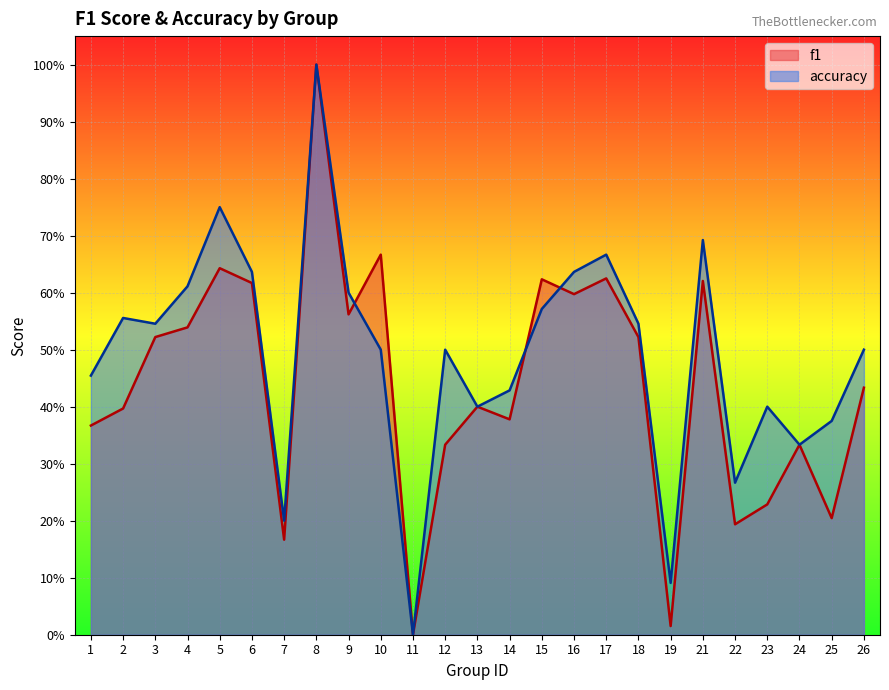

What is the spread (max minus min) of values at 26?

0.1